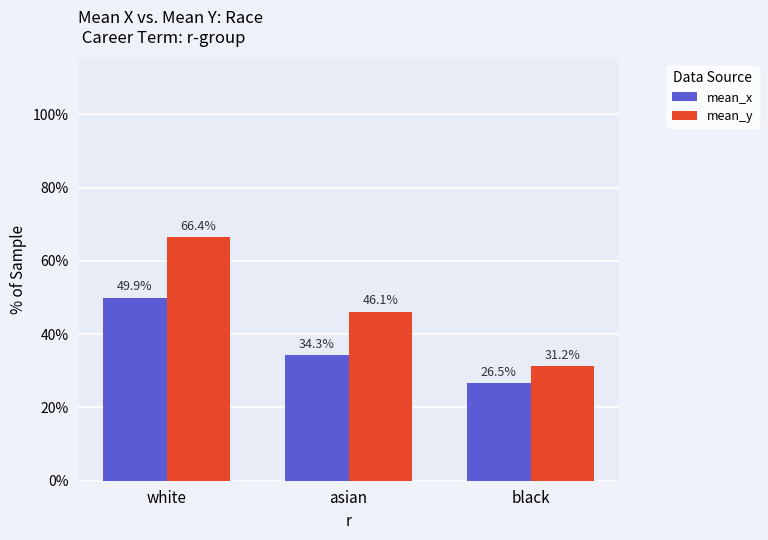

Where is mean_y nearest to the value 0?

black